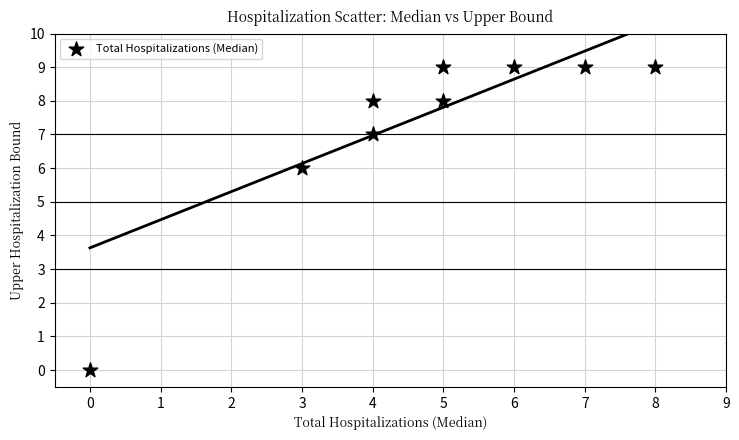

What Y value in the scatter plot is closest to 4?

6